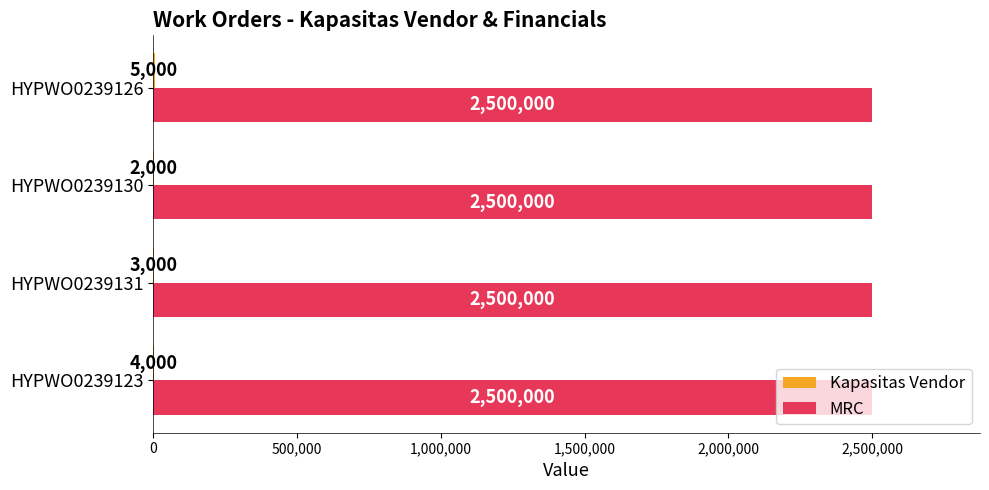

Which series has the largest total across all categories?

MRC